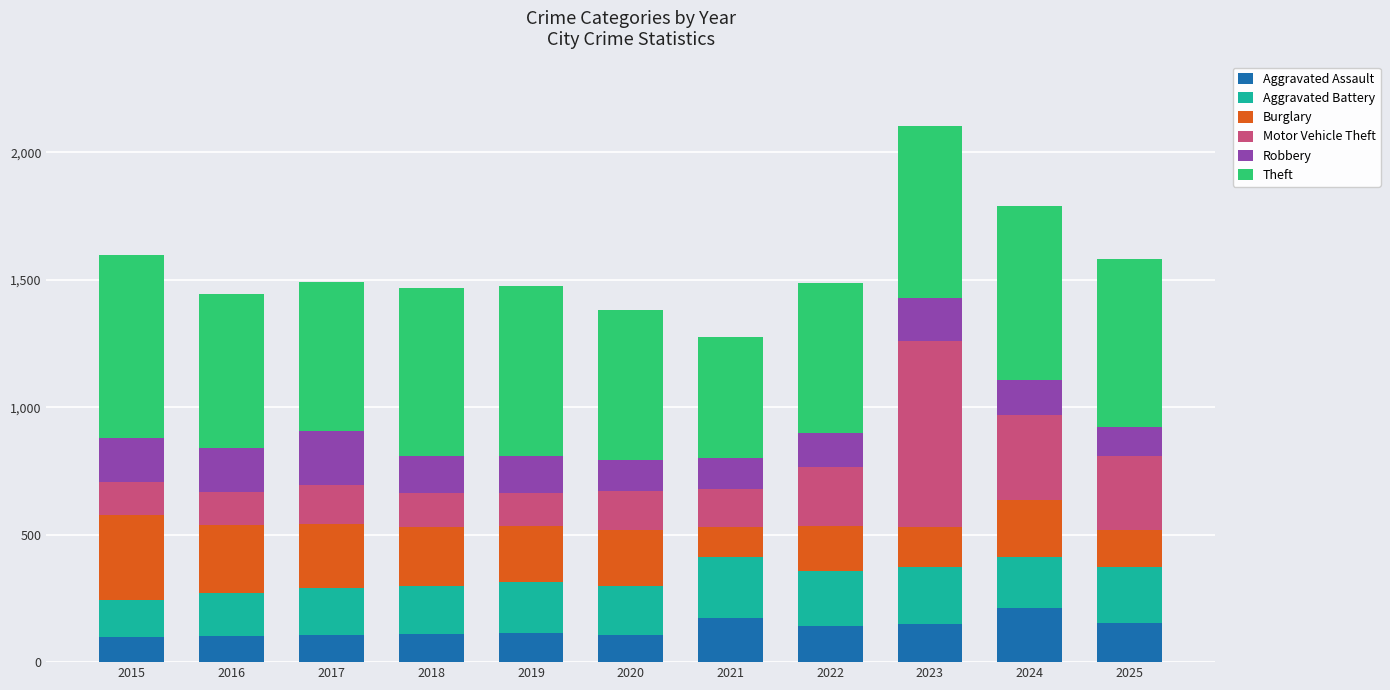

What is the difference between the maximum and minimum values in the Aggravated Assault series?

117